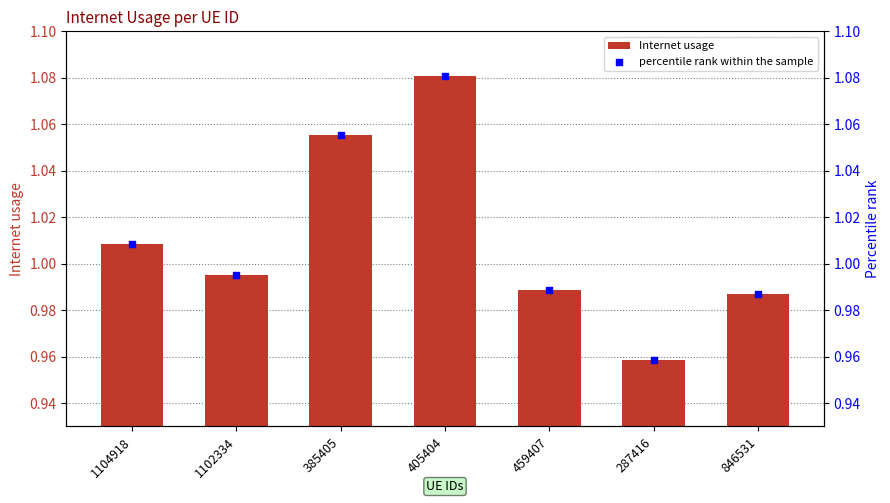

At how many categories does at least one series exceed 0?

7